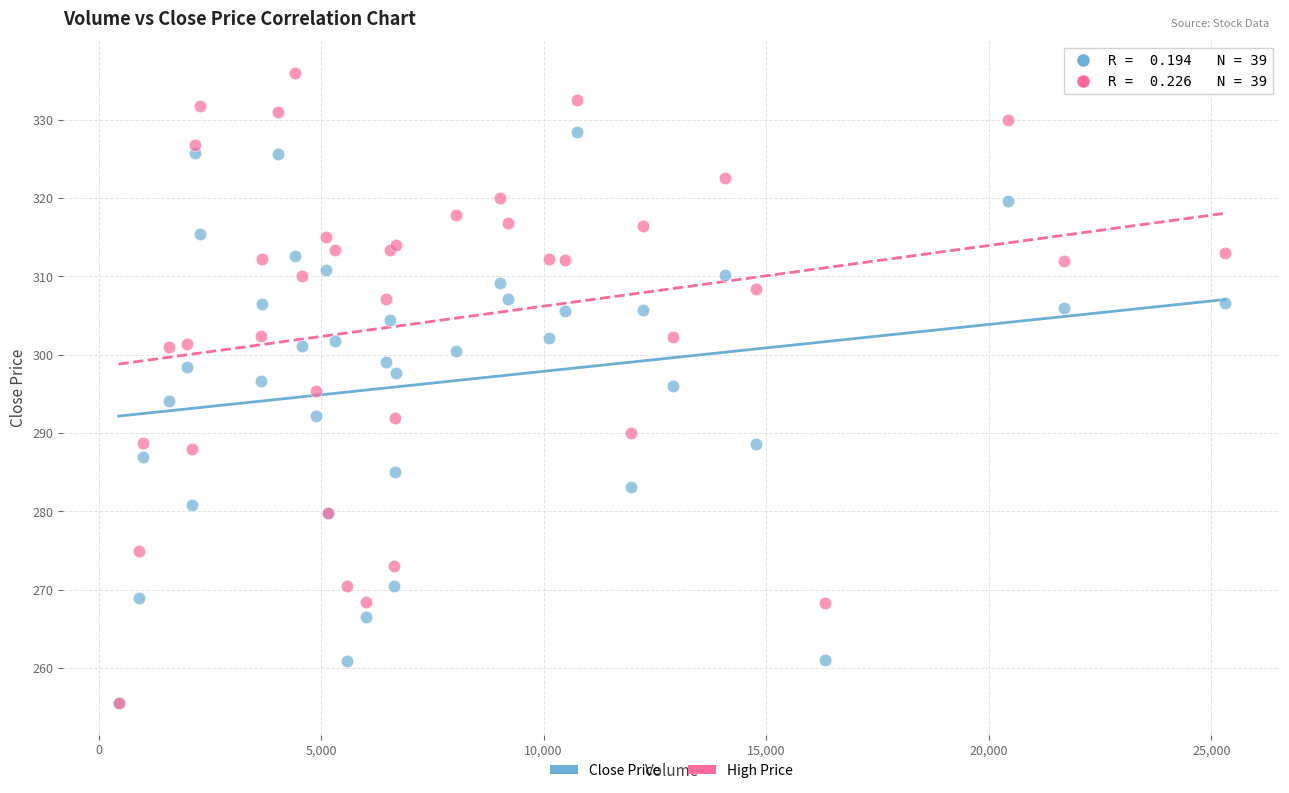

What are all the series names shown in the legend?

Close Price, High Price